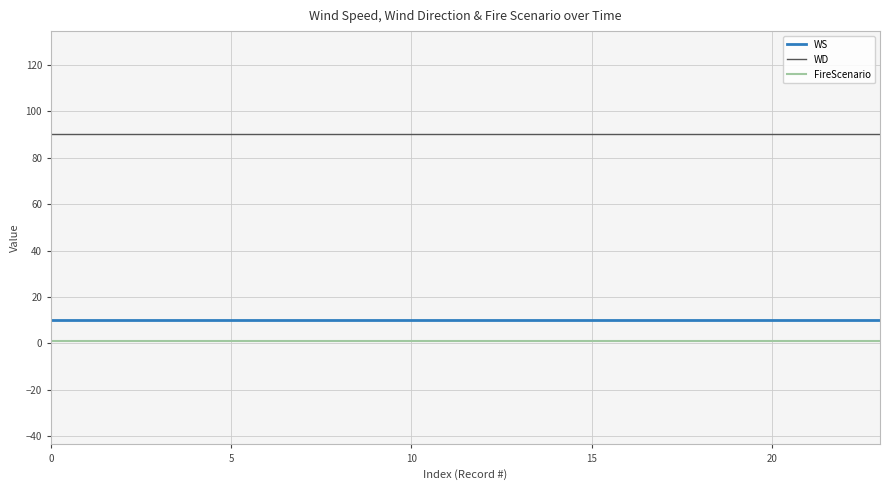

Does the chart display data point markers on the line(s)?

No